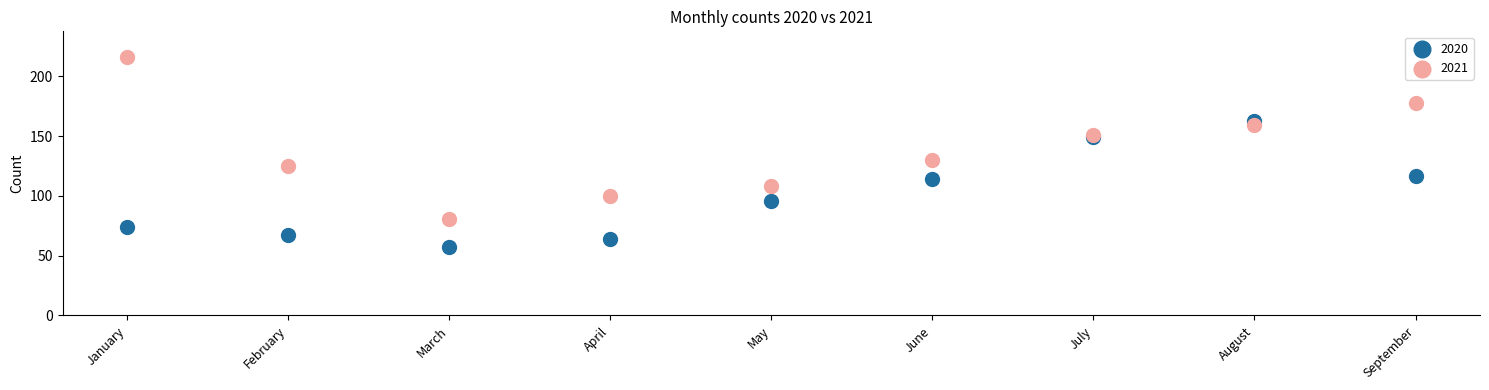

Which series reaches the minimum Y coordinate?

2020